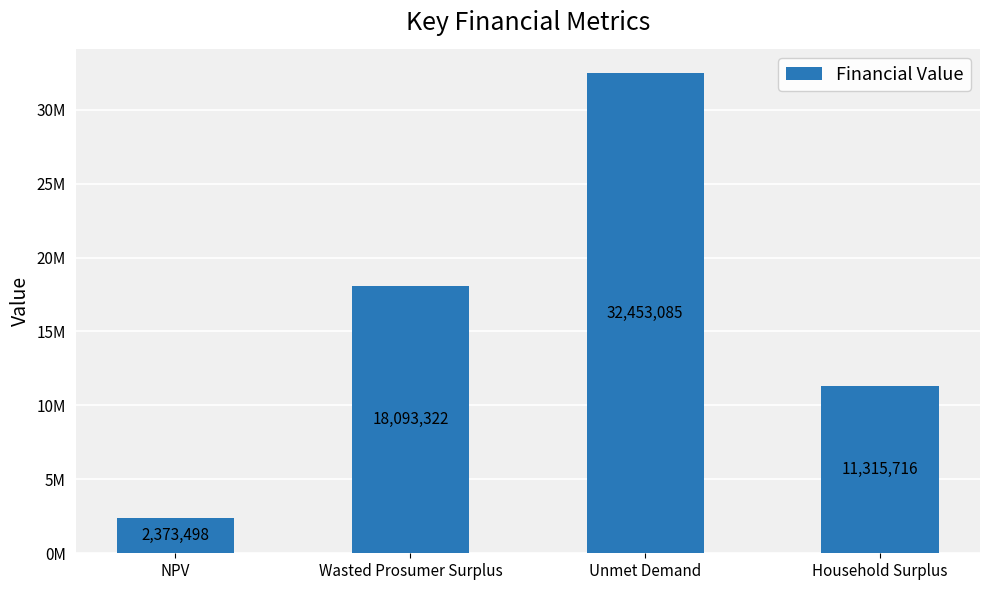

Does the chart contain any negative values?

No